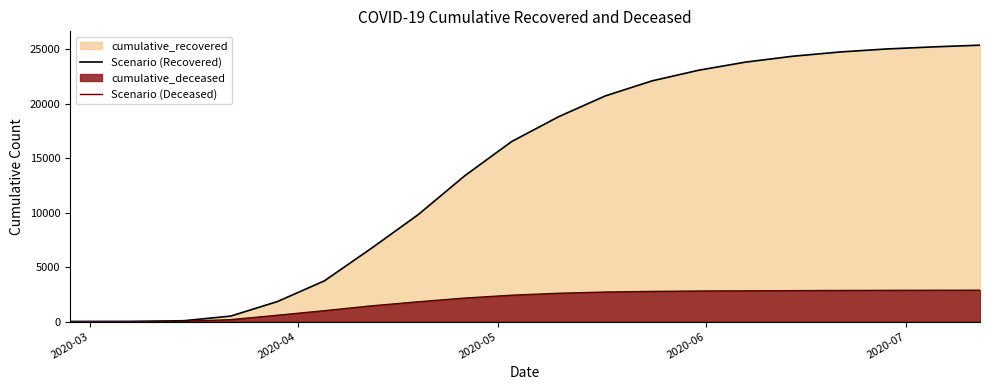

Which series has the widest spread of values?

Scenario (Recovered)